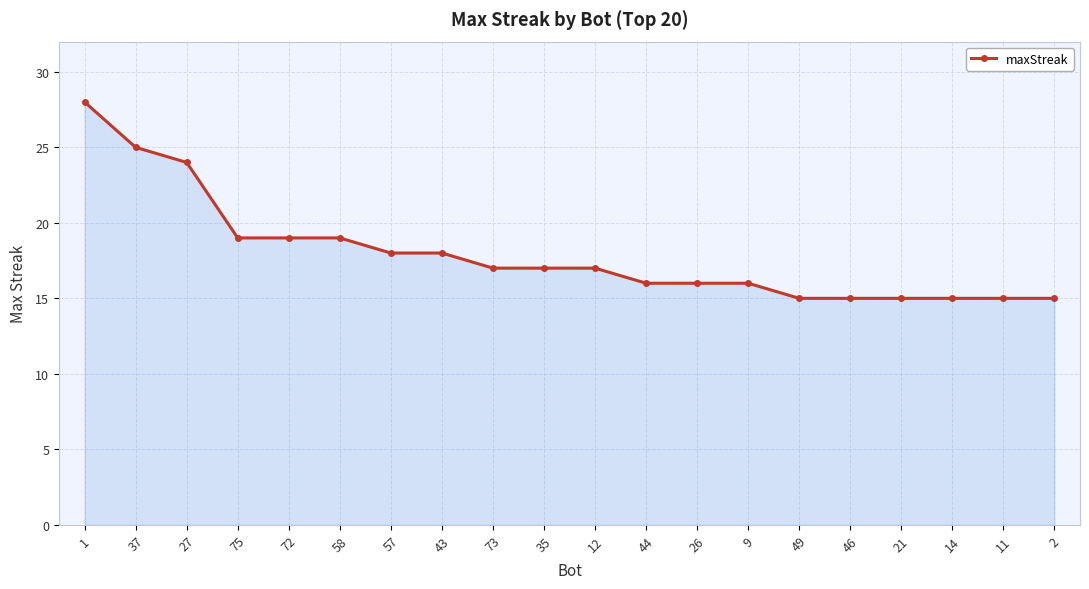

Reading left to right, transcribe all the data shown in this chart.

28	25	24	19	19	19	18	18	17	17	17	16	16	16	15	15	15	15	15	15